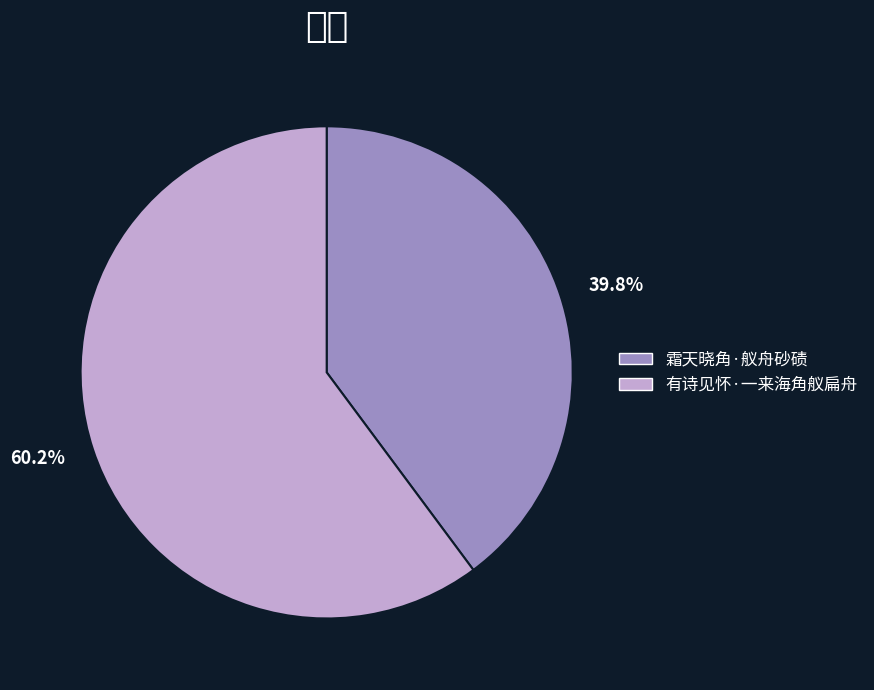

Combined, what portion of the pie is 有诗见怀·一来海角舣扁舟 and 霜天晓角·舣舟砂碛?

100.0%